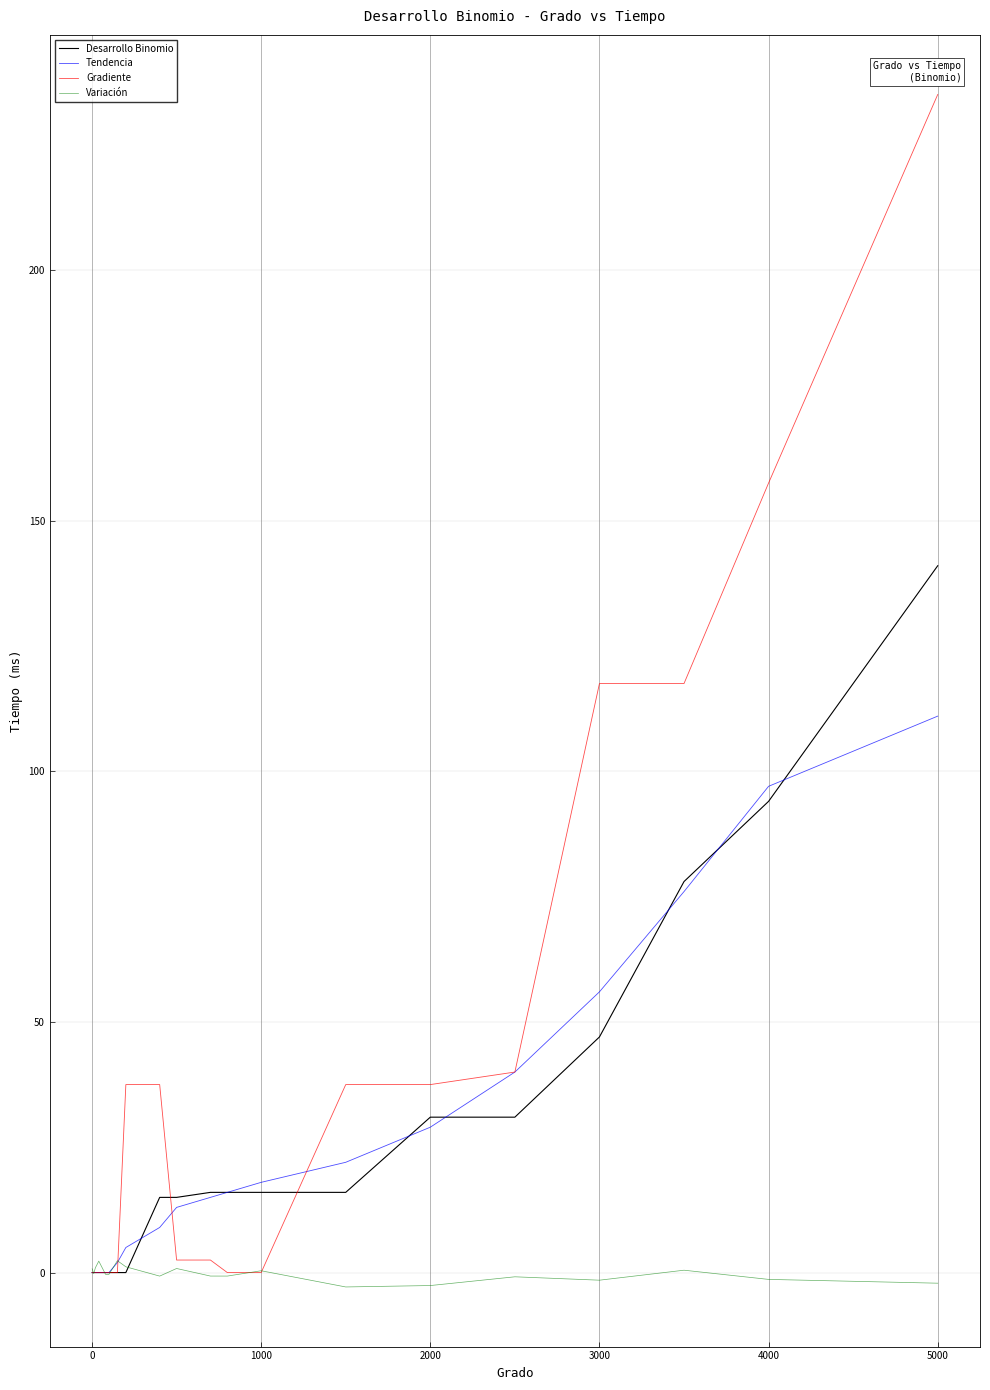

What is the minimum value shown in the chart?

-2.9